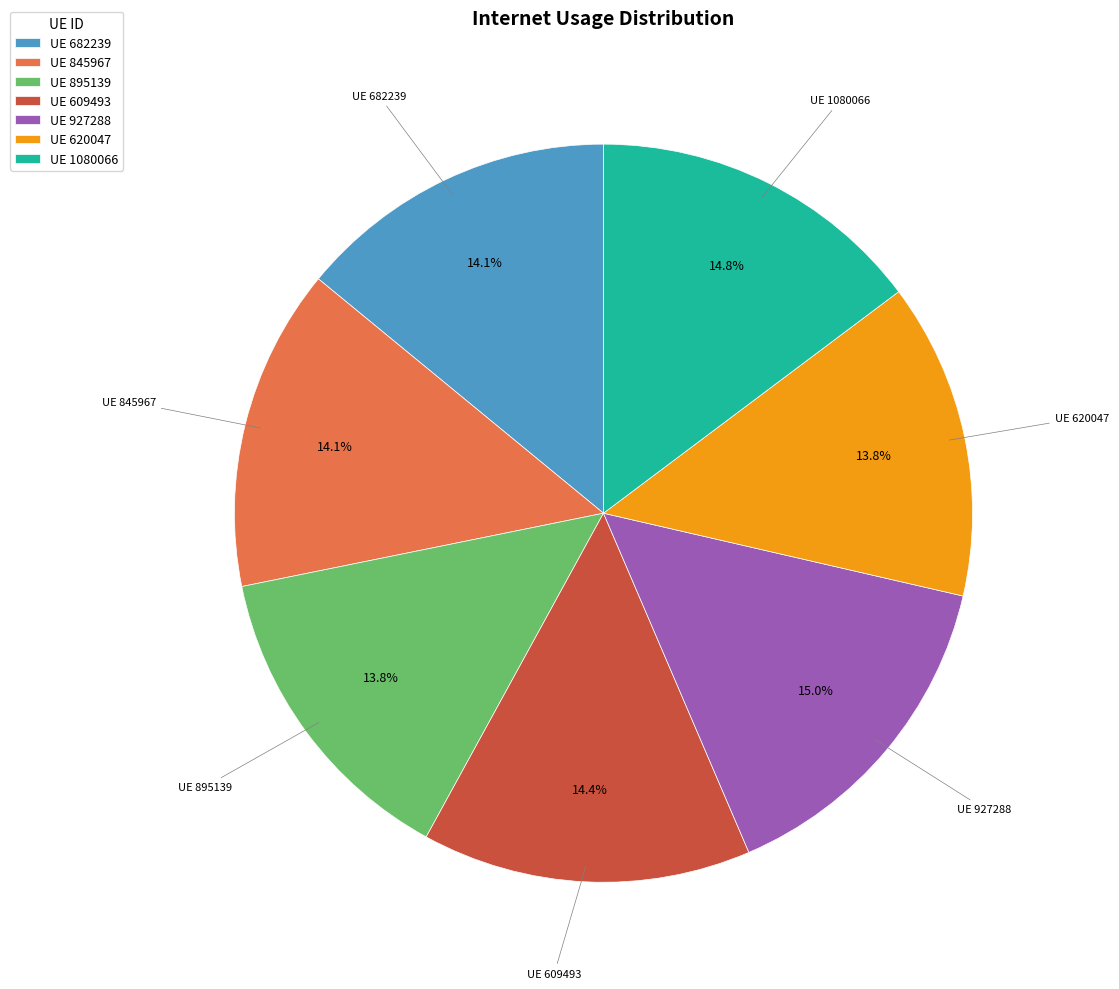

Which has a higher value, UE 1080066 or UE 845967?

UE 1080066